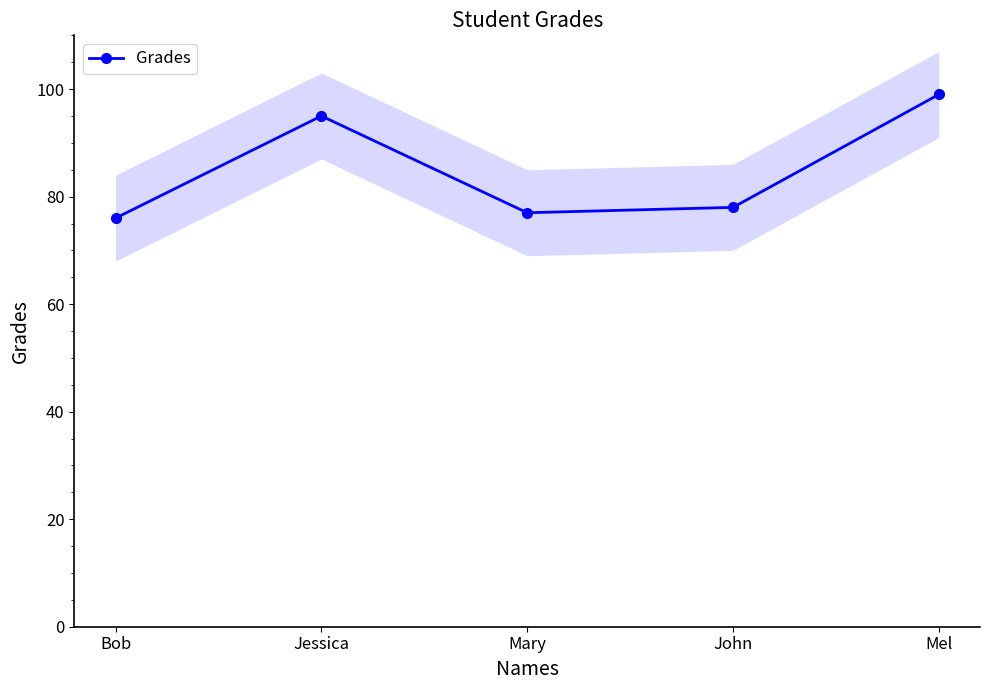

What is the smallest value displayed?

76